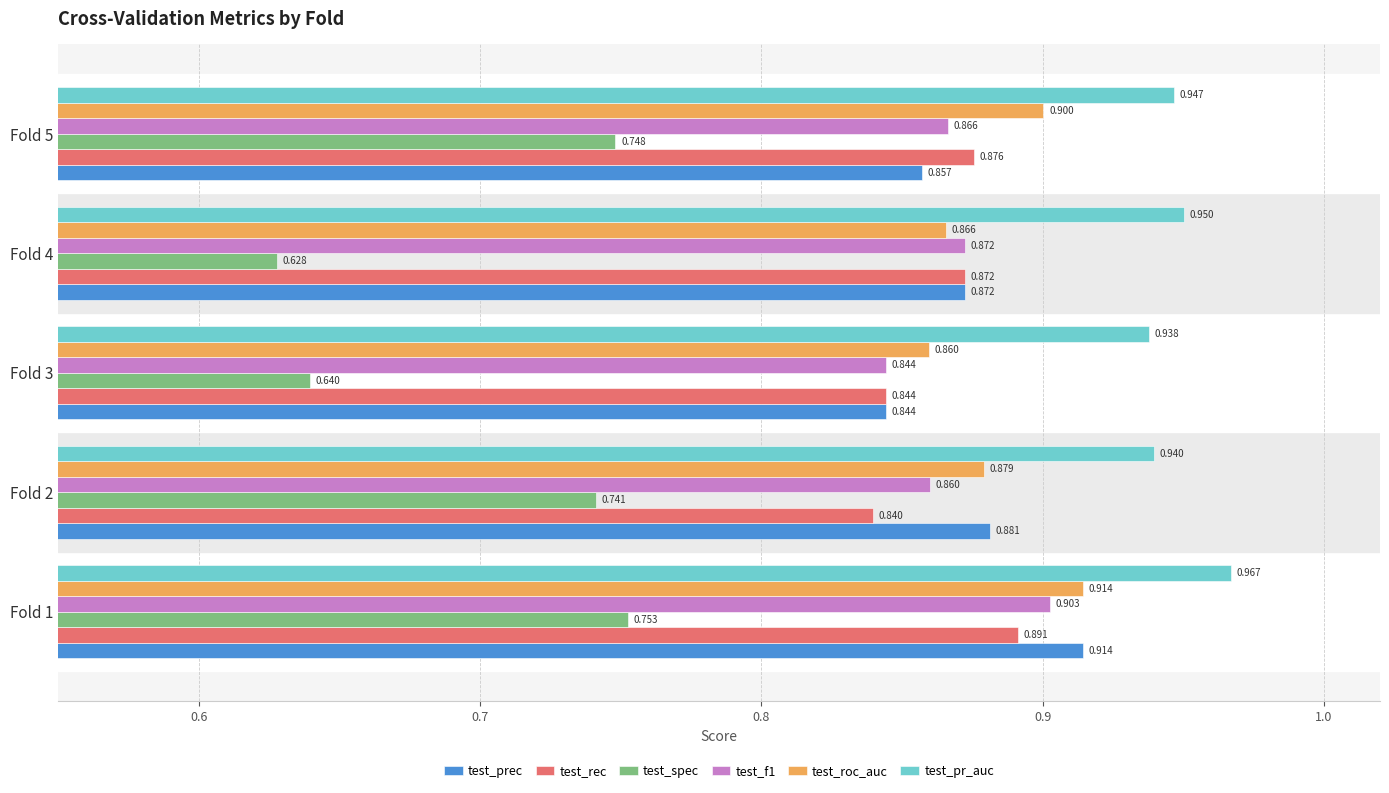

Rank the categories by test_roc_auc value from lowest to highest.

Fold 3, Fold 4, Fold 2, Fold 5, Fold 1